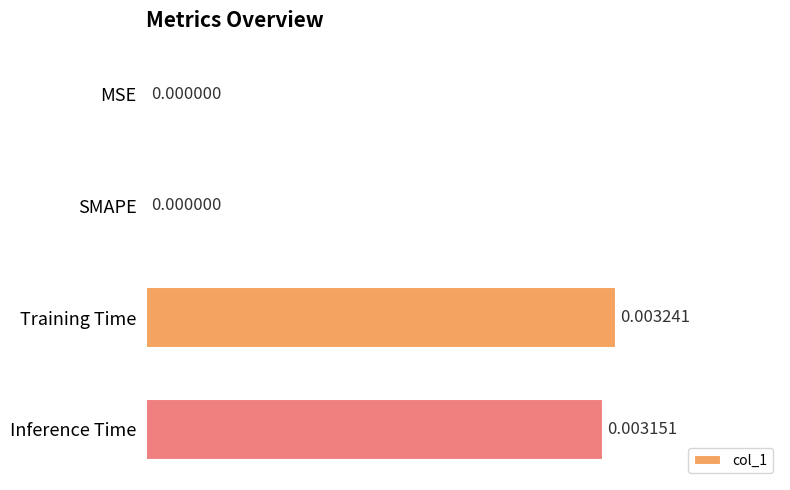

Which category has the highest value across all series?

Training Time